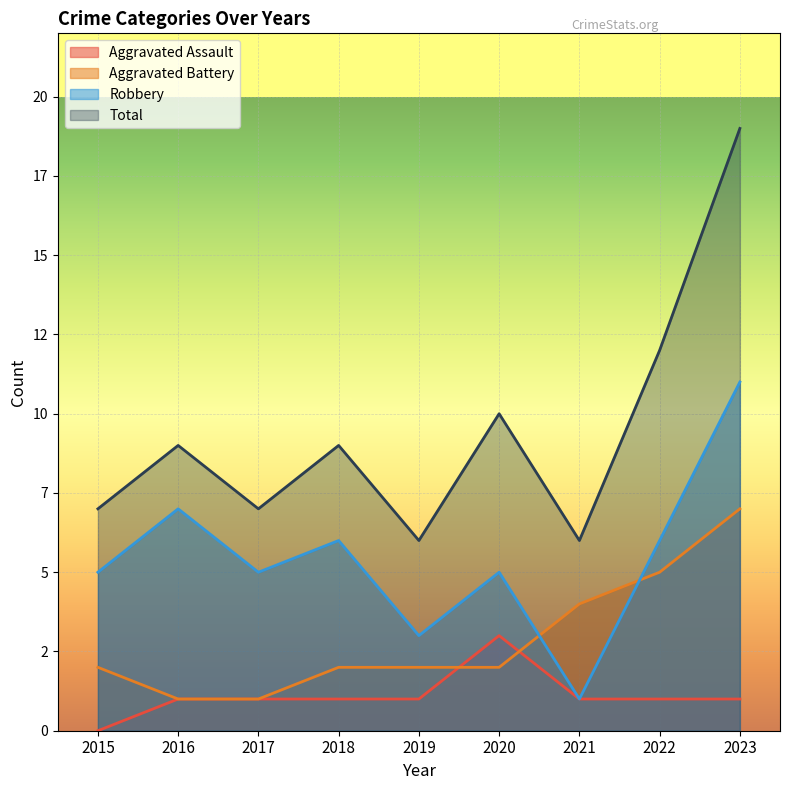

The value of Aggravated Battery at 2018 is 3. True or false?

False